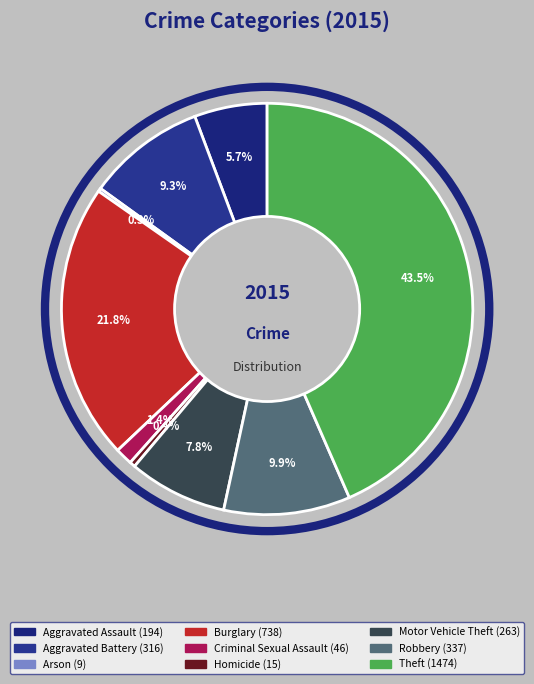

Rank the categories by value from highest to lowest.

Theft, Burglary, Robbery, Aggravated Battery, Motor Vehicle Theft, Aggravated Assault, Criminal Sexual Assault, Homicide, Arson